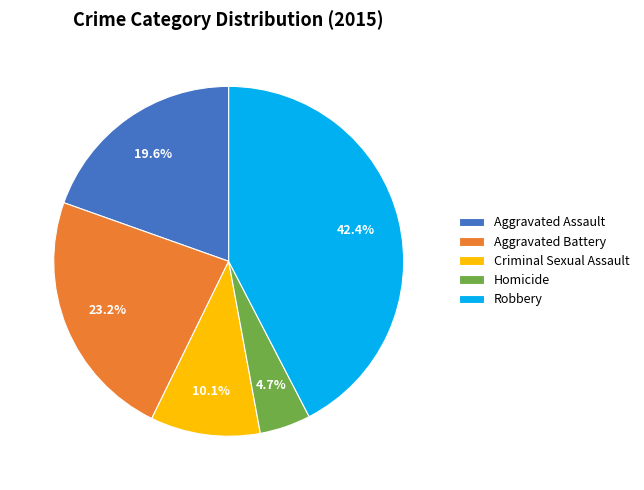

Rank the categories by value from lowest to highest.

Homicide, Criminal Sexual Assault, Aggravated Assault, Aggravated Battery, Robbery